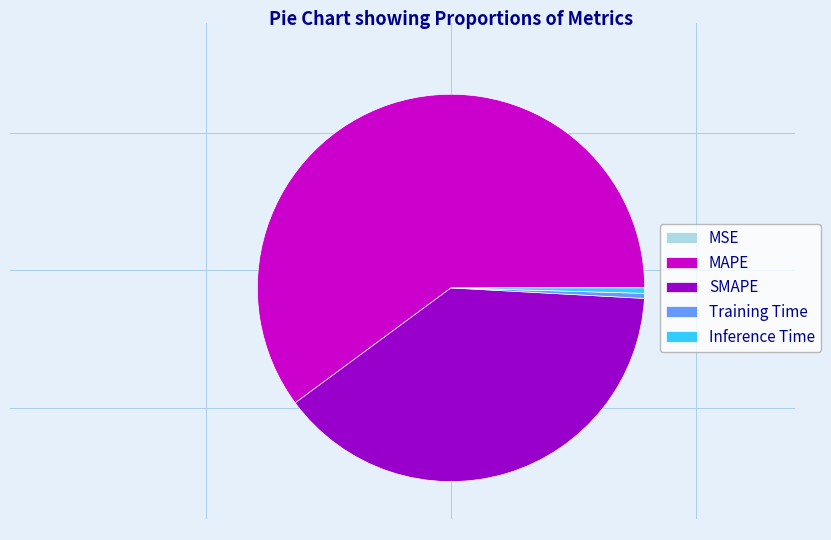

Combined, do Training Time and SMAPE account for over 50%?

No